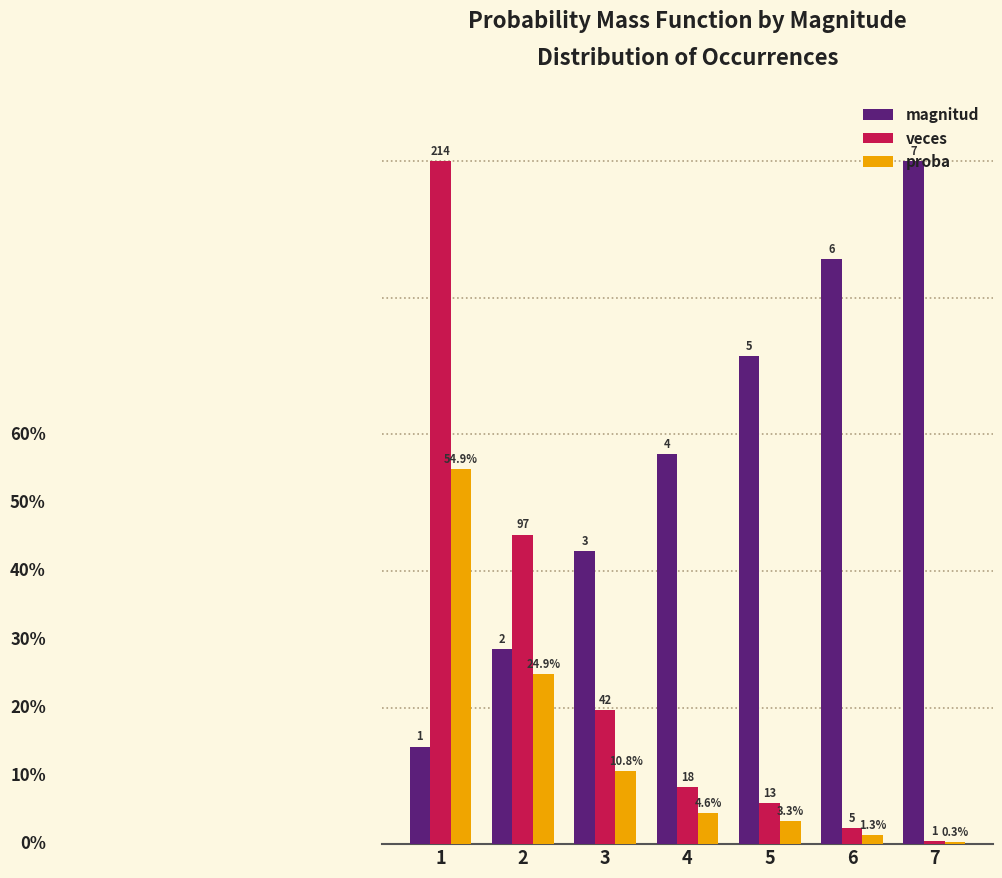

How many magnitud values are between 0 and 1?

7